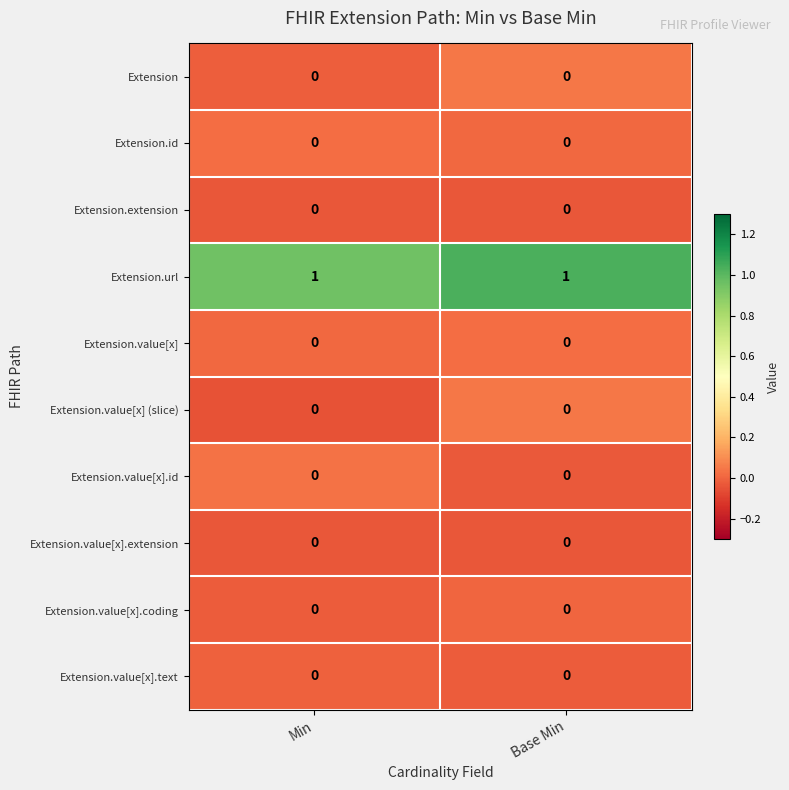

Reading left to right, list all the values displayed in this chart.

Extension: Min=0	Base Min=0
Extension.id: Min=0	Base Min=0
Extension.extension: Min=0	Base Min=0
Extension.url: Min=1	Base Min=1
Extension.value[x]: Min=0	Base Min=0
Extension.value[x] (slice): Min=0	Base Min=0
Extension.value[x].id: Min=0	Base Min=0
Extension.value[x].extension: Min=0	Base Min=0
Extension.value[x].coding: Min=0	Base Min=0
Extension.value[x].text: Min=0	Base Min=0